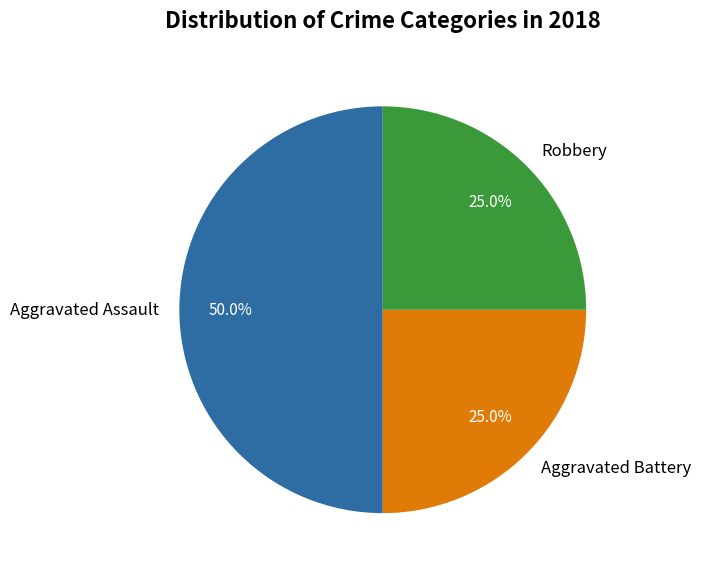

Does Aggravated Battery represent more than half of the total?

No